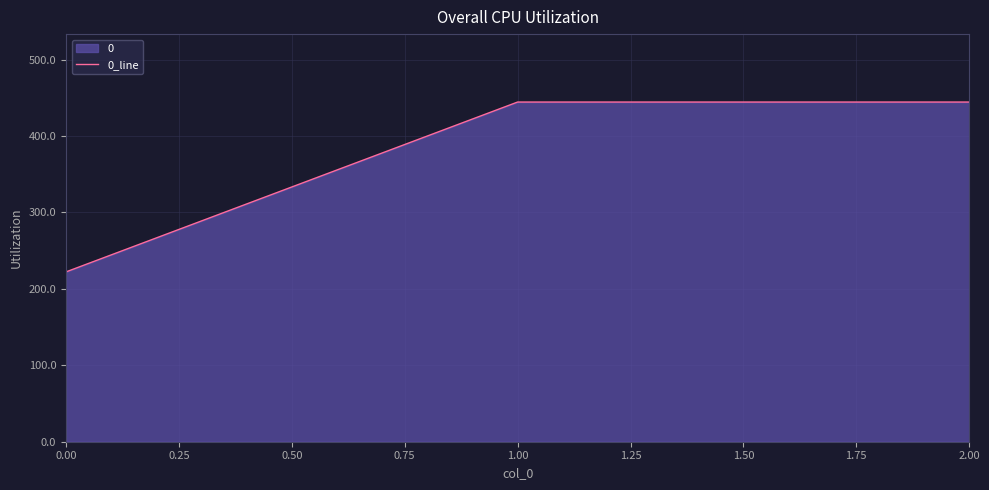

What value does the data have at 2.00?

444.4